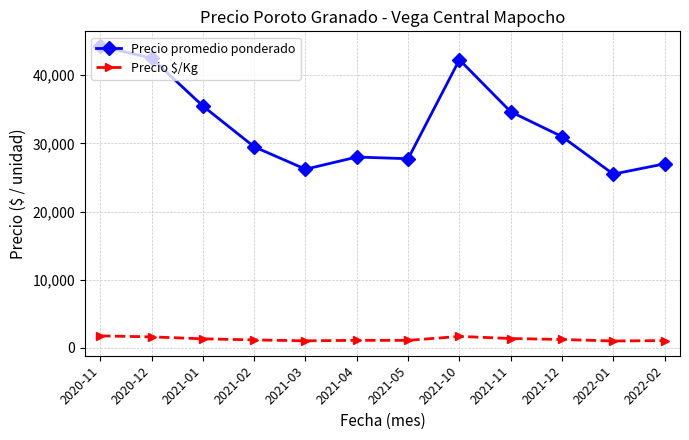

Which series has the widest spread of values?

Precio promedio ponderado